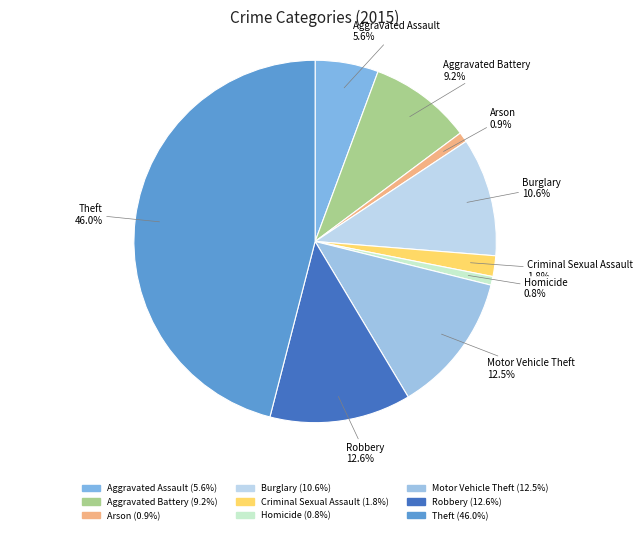

The Aggravated Battery slice represents 21% of the pie. True or false?

False